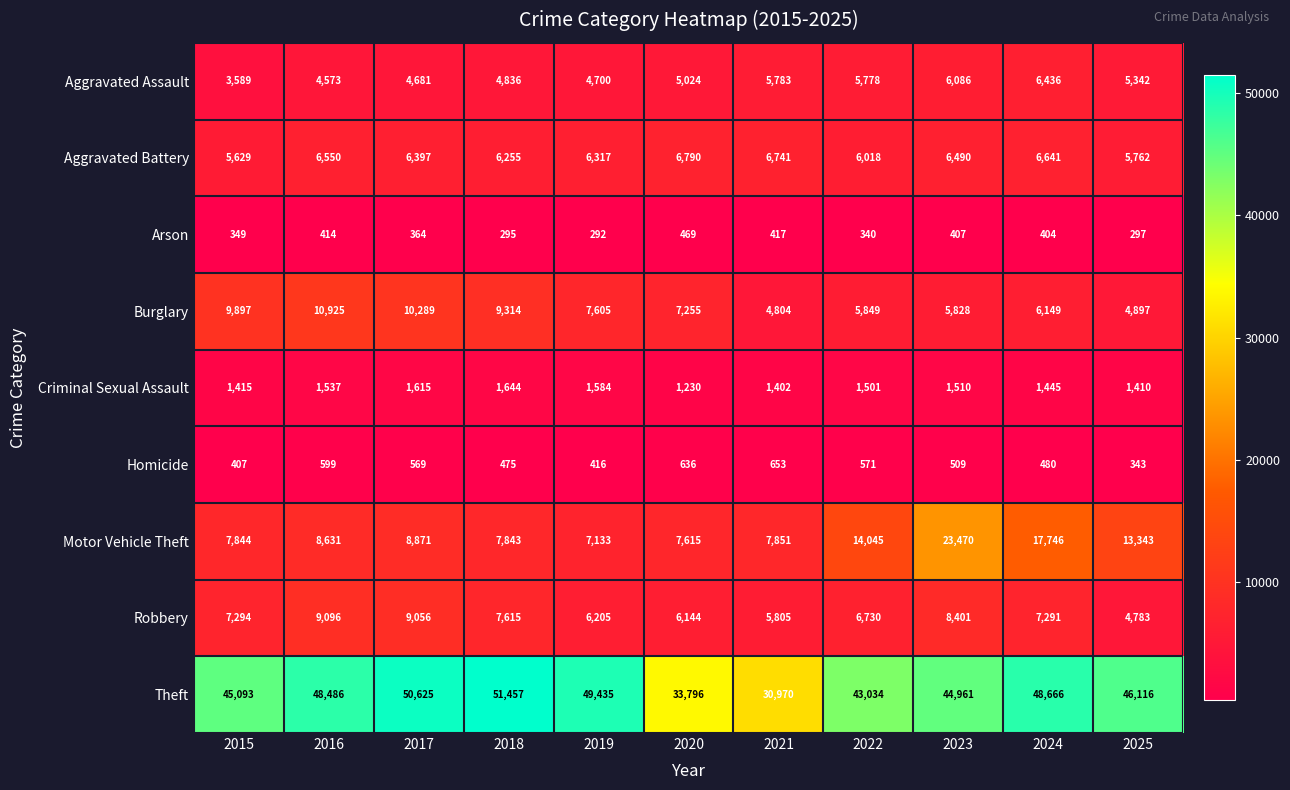

Between 2016 and 2018, which series saw the biggest shift?

Theft